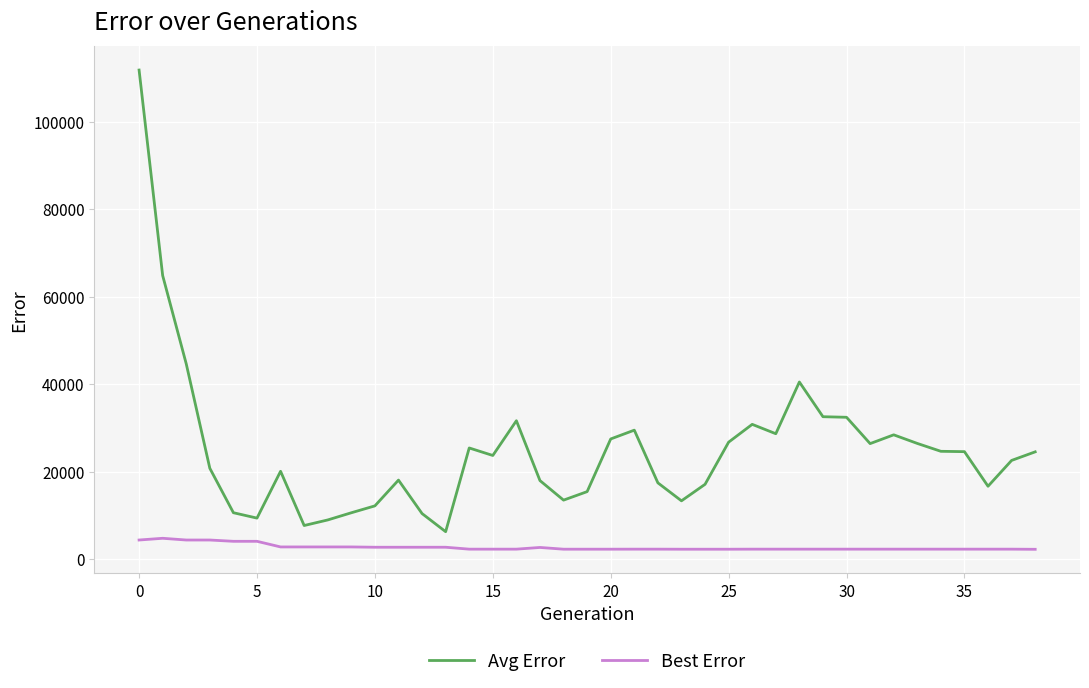

True or false: Avg Error and Best Error cross at least once.

False